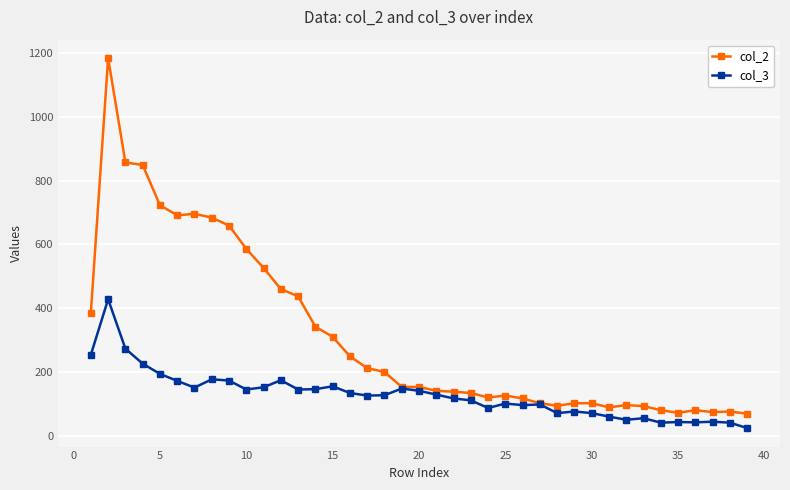

What is the sum of all col_2 values?

12262